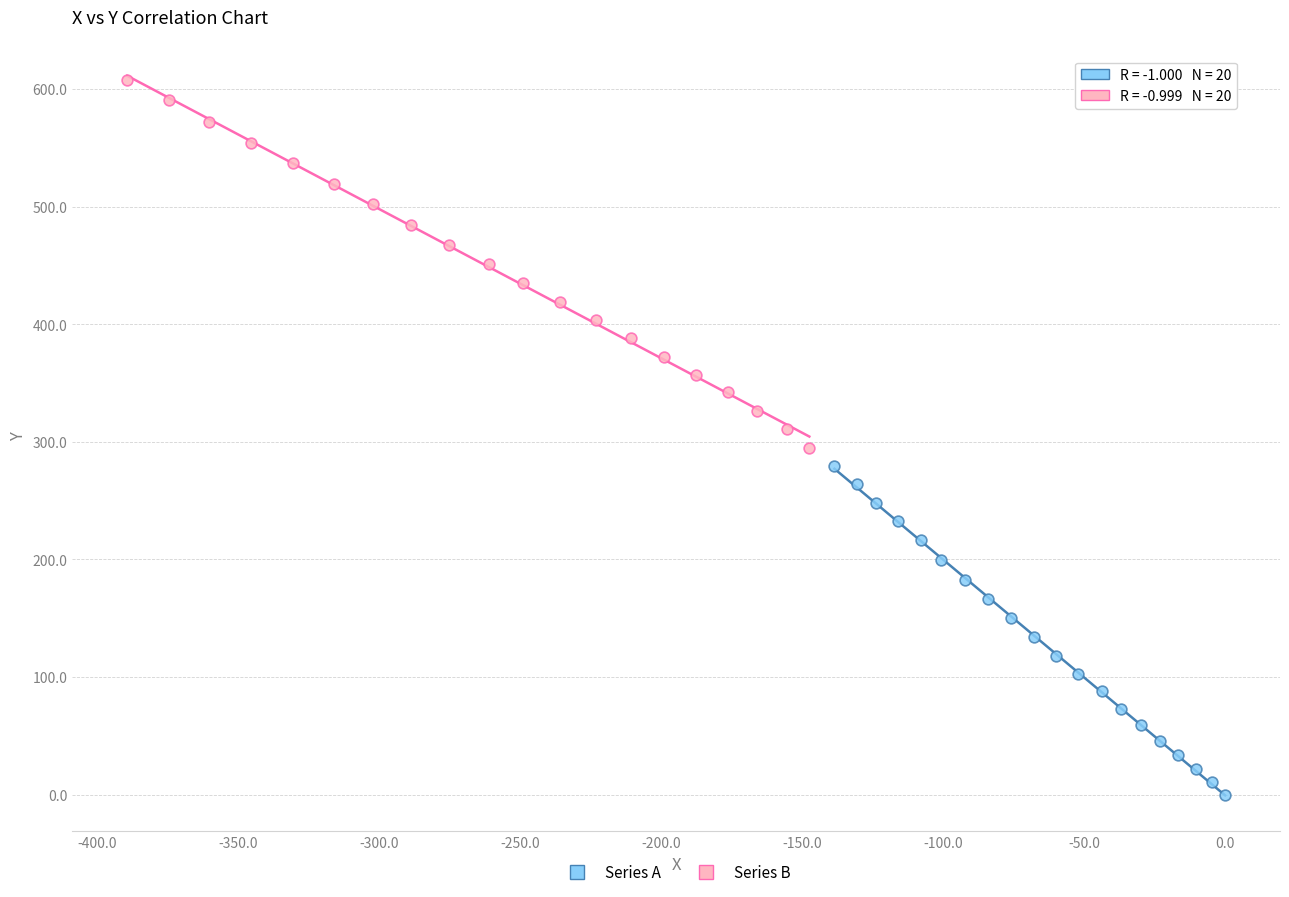

Which series has the largest Y range (max minus min)?

Series B